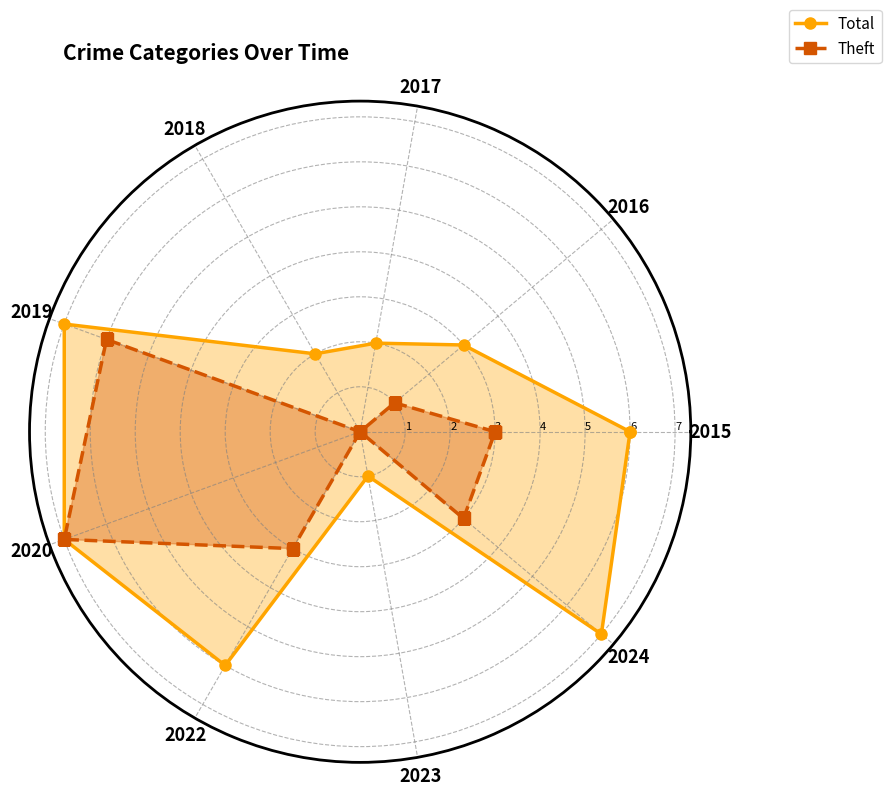

What is the sum of the Total values at 2016 and 2018?

5